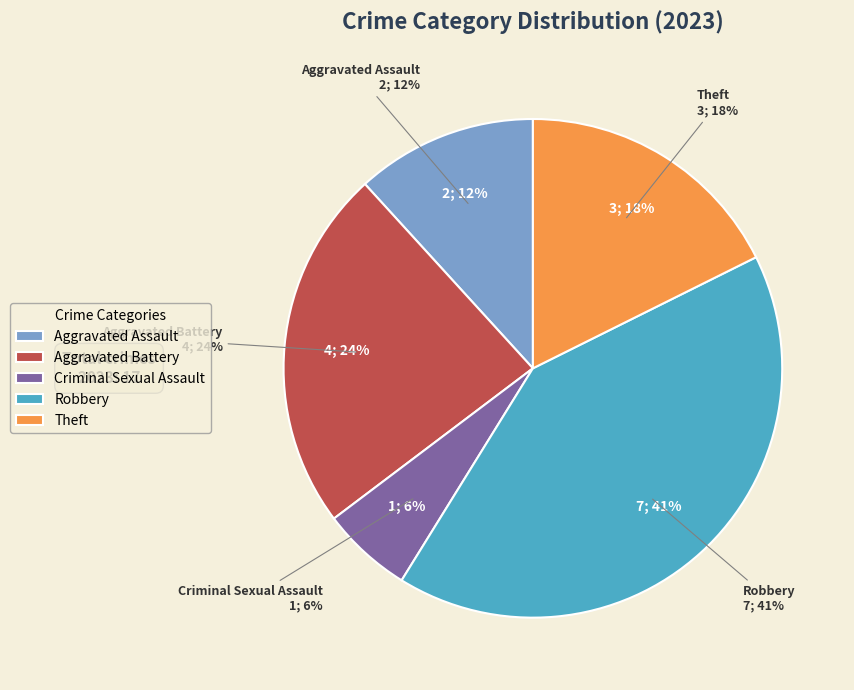

Which slice is the largest?

Robbery